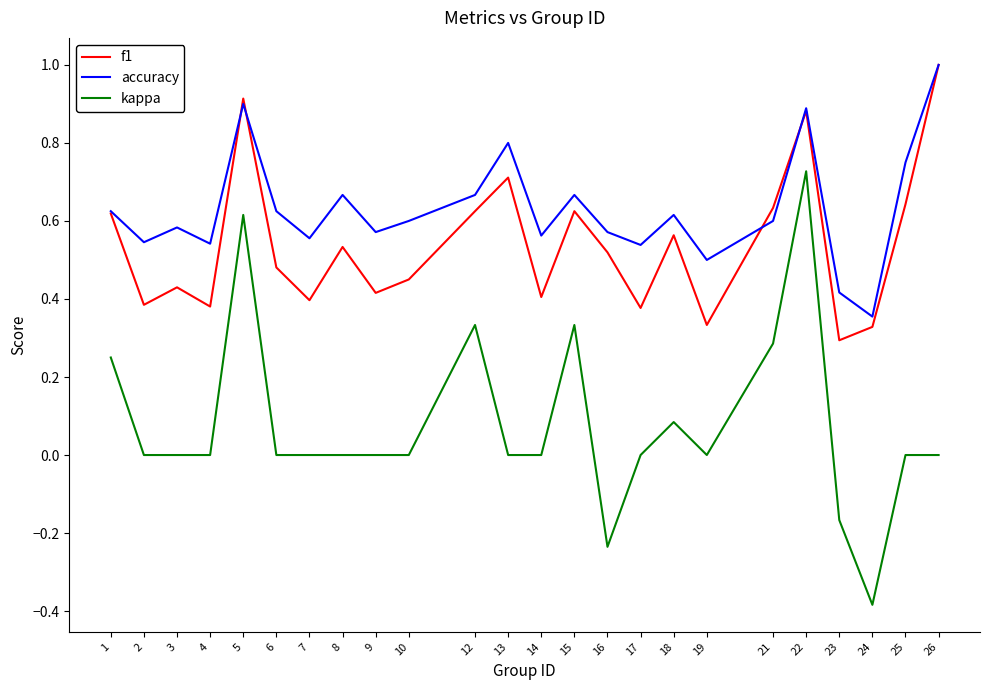

List the series in order of their overall mean, highest first.

accuracy, f1, kappa